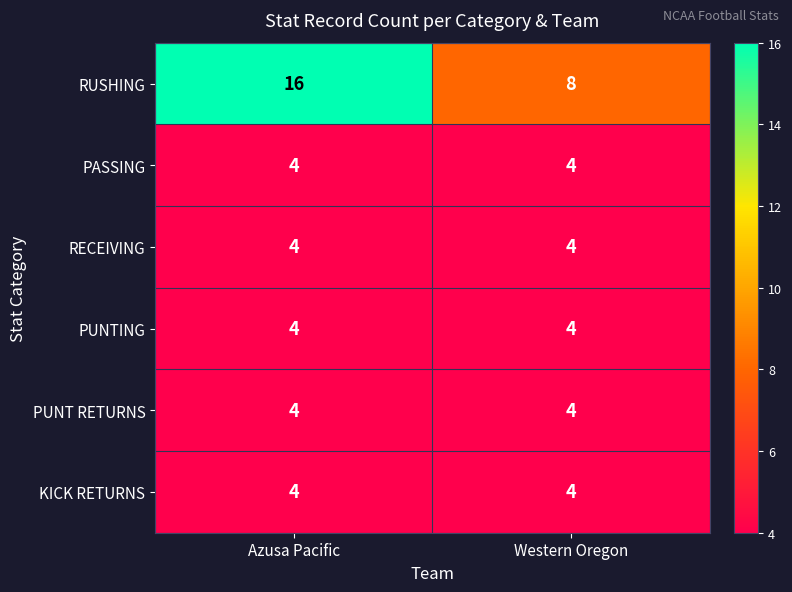

Which series has the largest range (max minus min)?

RUSHING